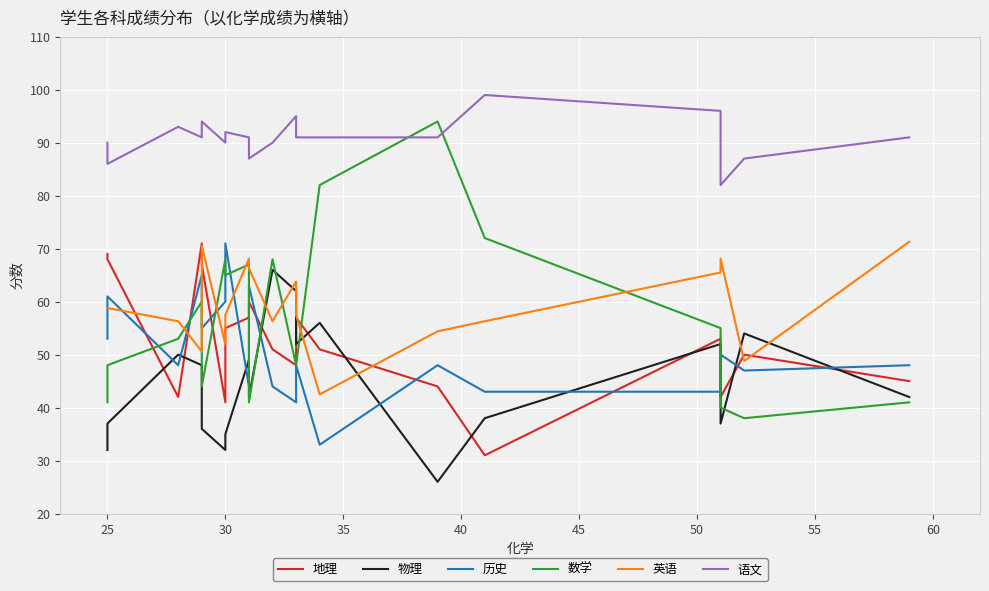

Which series has the largest range (max minus min)?

数学